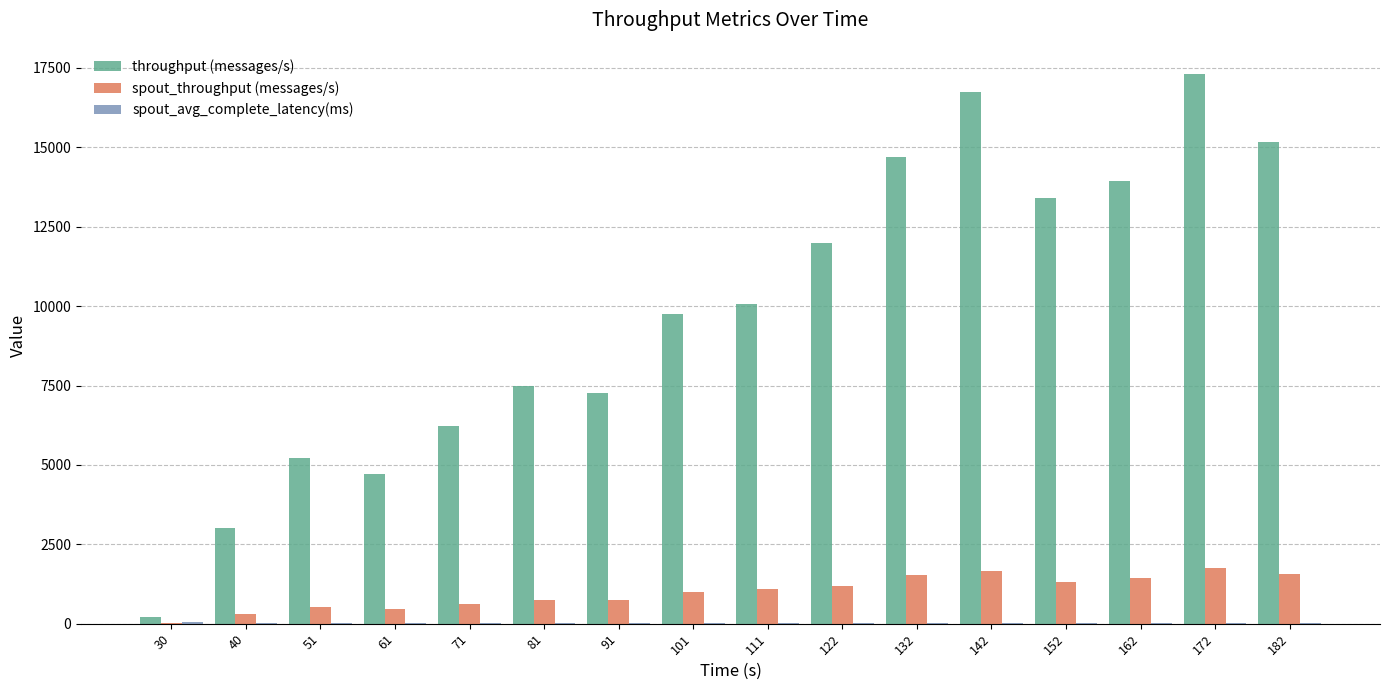

Which series has the largest total across all categories?

throughput (messages/s)